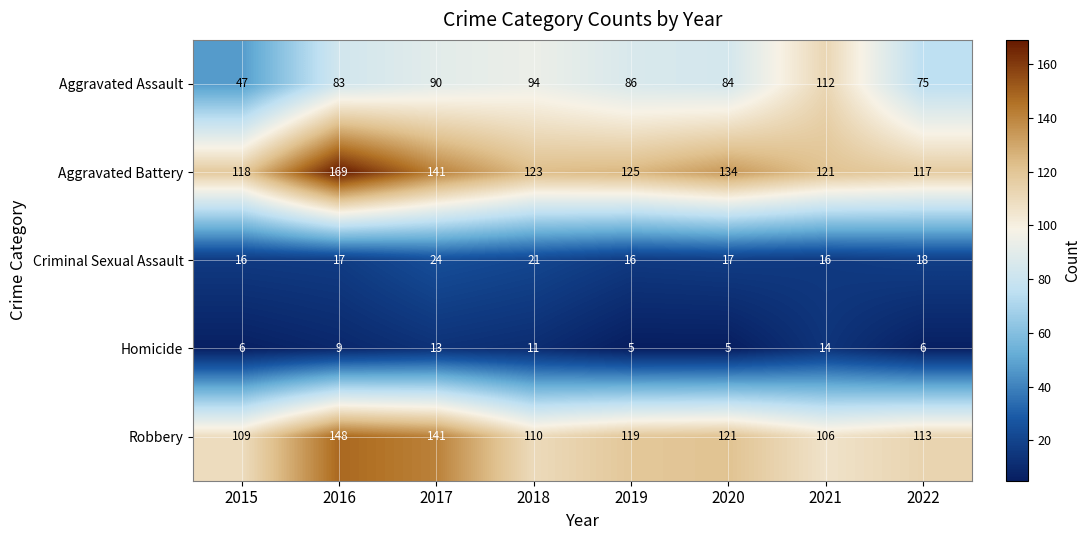

What is the sum of all Homicide values?

69